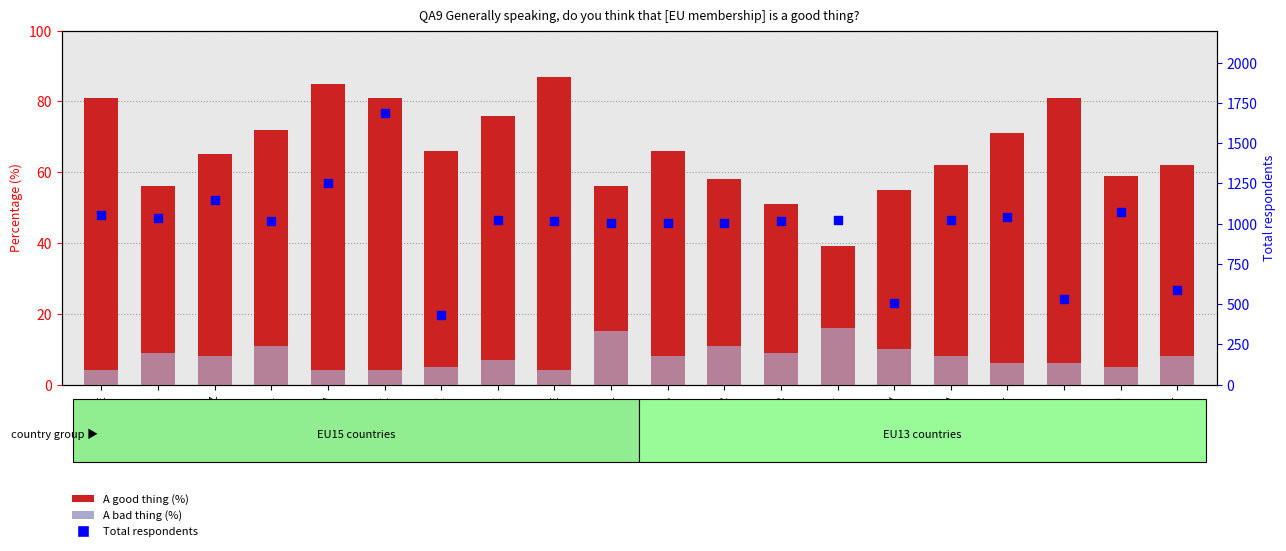

What is the total value across all series at MT?

655.0